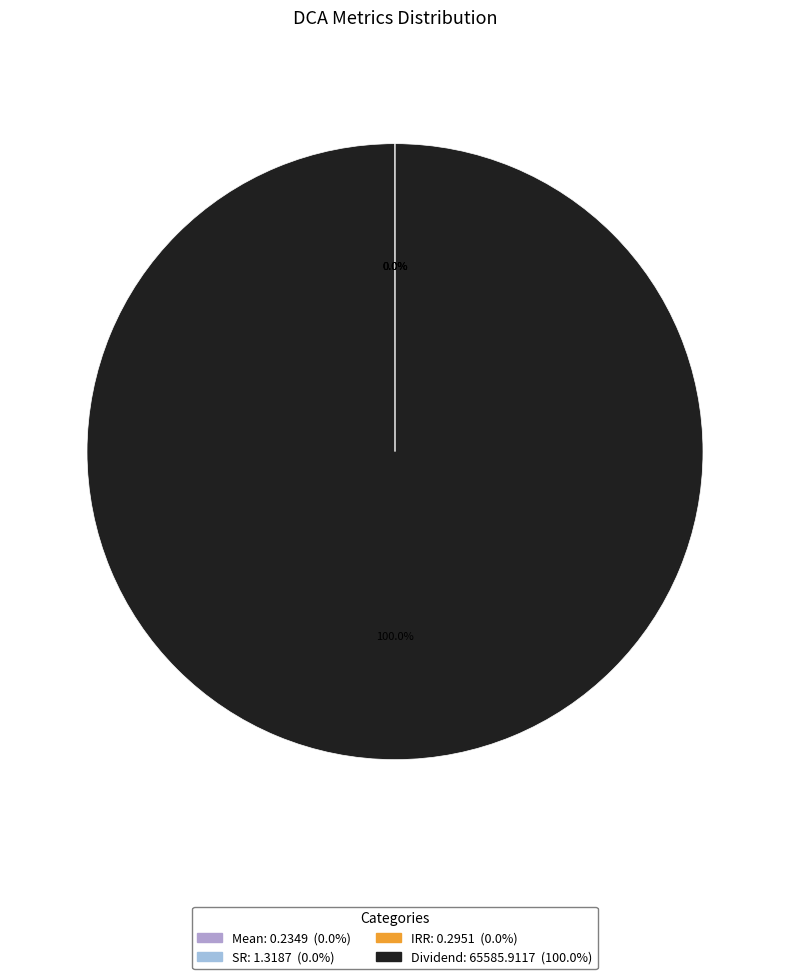

Rank the categories by value from highest to lowest.

Dividend, SR, IRR, Mean